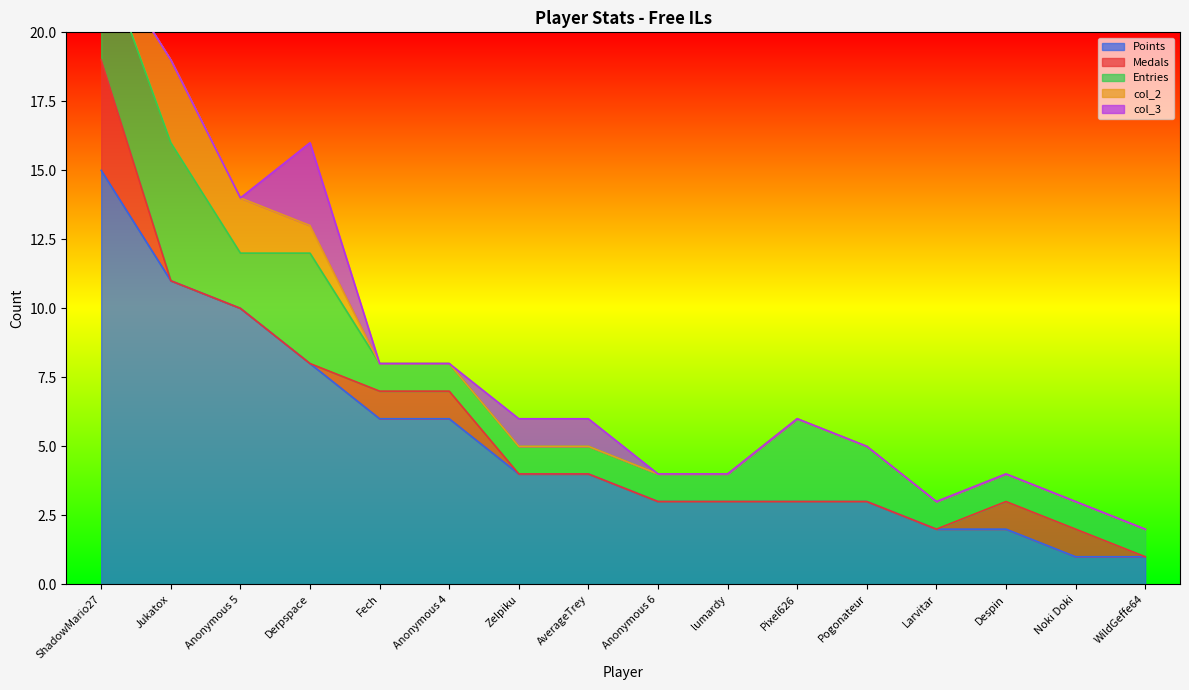

At how many categories does at least one series exceed 9?

3